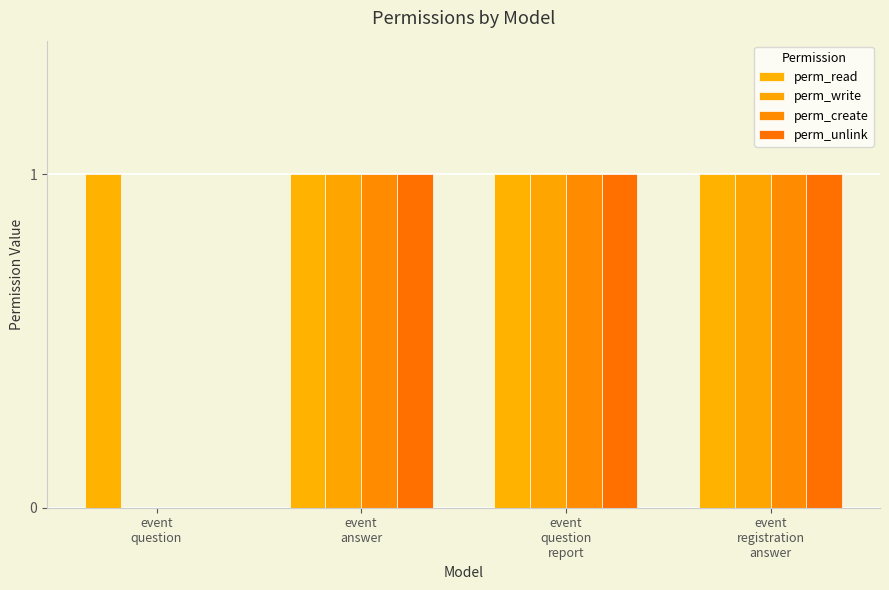

Rank the categories by perm_unlink value from highest to lowest.

event
answer, event
question
report, event
registration
answer, event
question